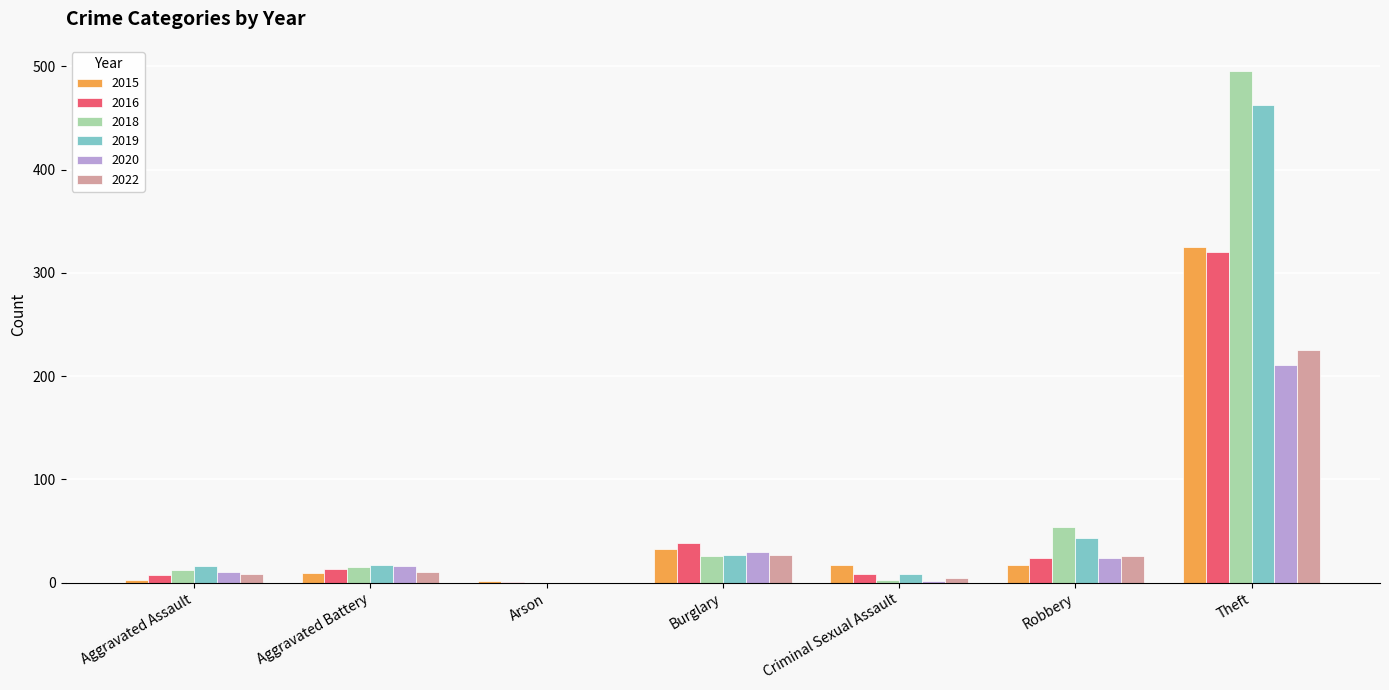

What is the total value across all series at Criminal Sexual Assault?

43